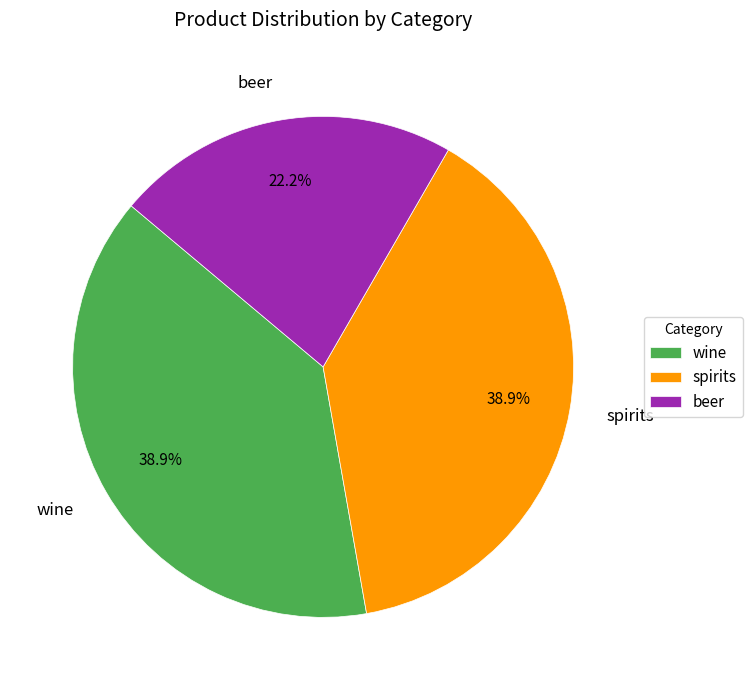

Does beer represent more than half of the total?

No